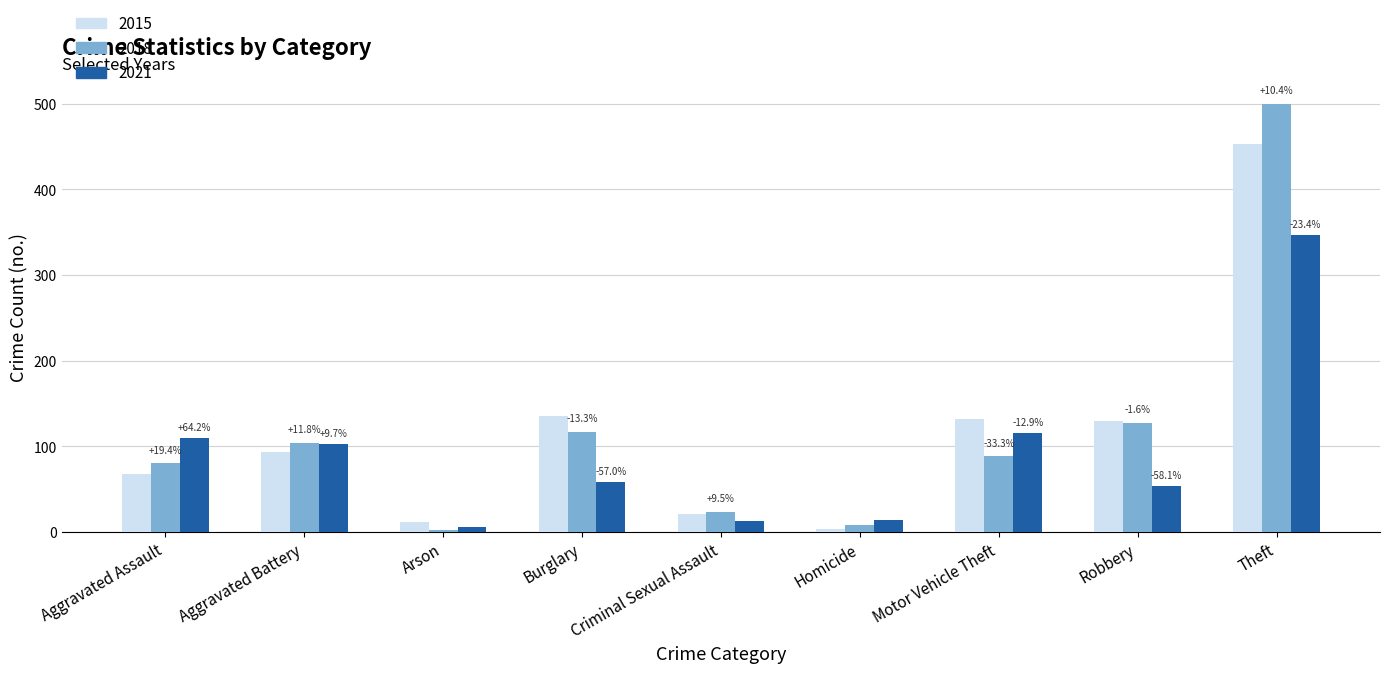

What position from the right is Aggravated Battery?

8